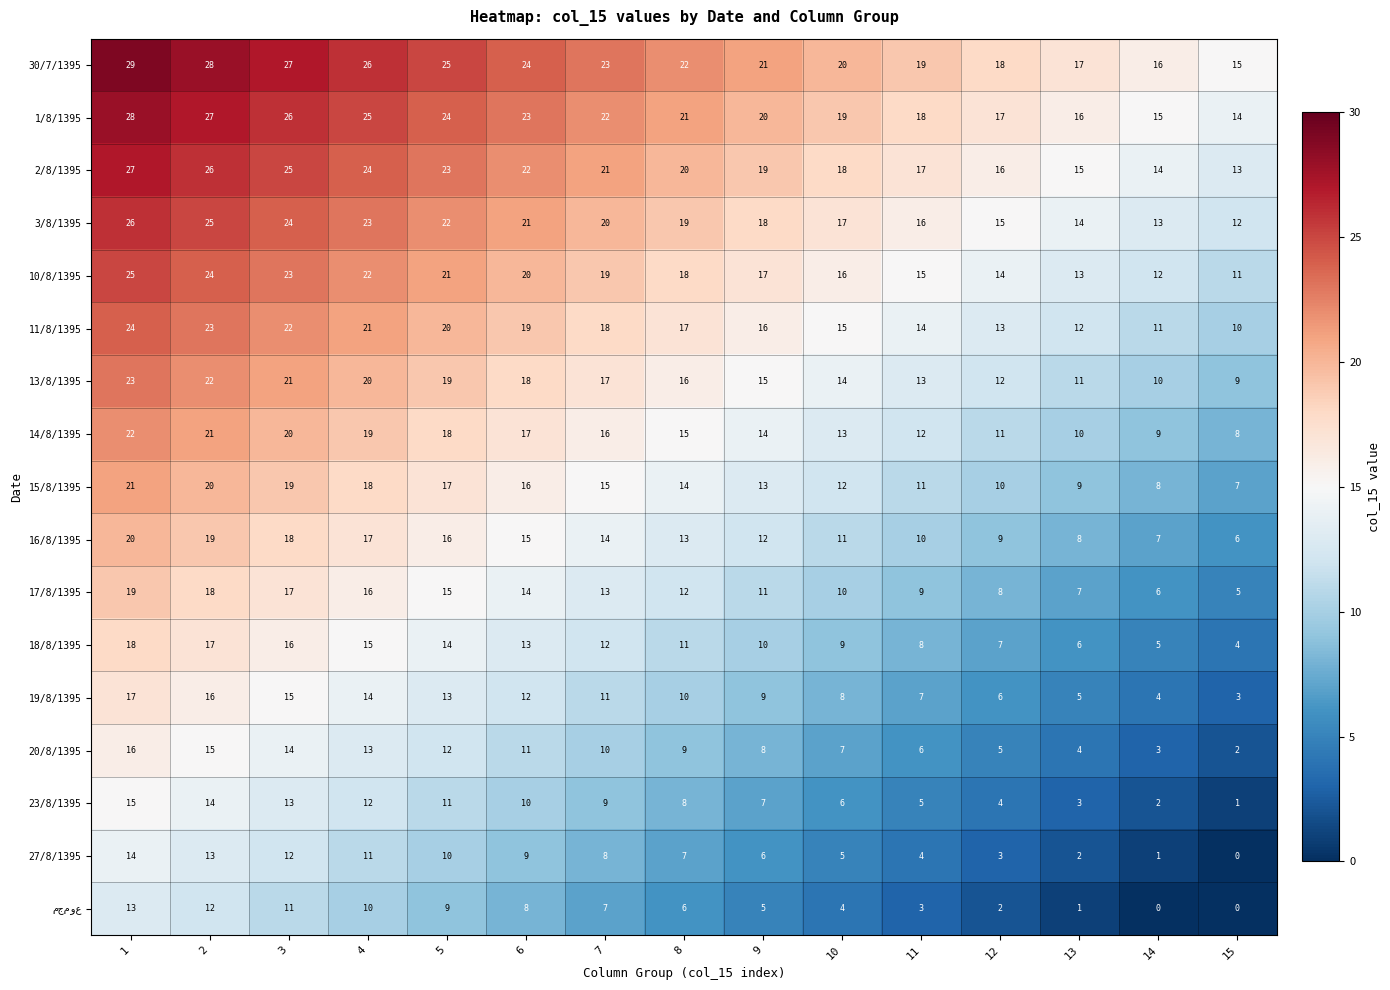

Count the number of data series in this chart.

17